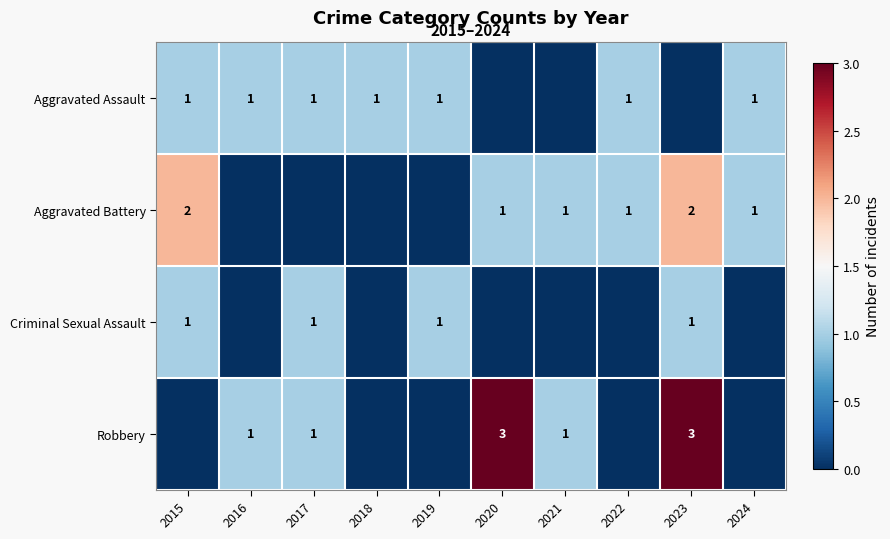

How many distinct data groups are displayed?

4